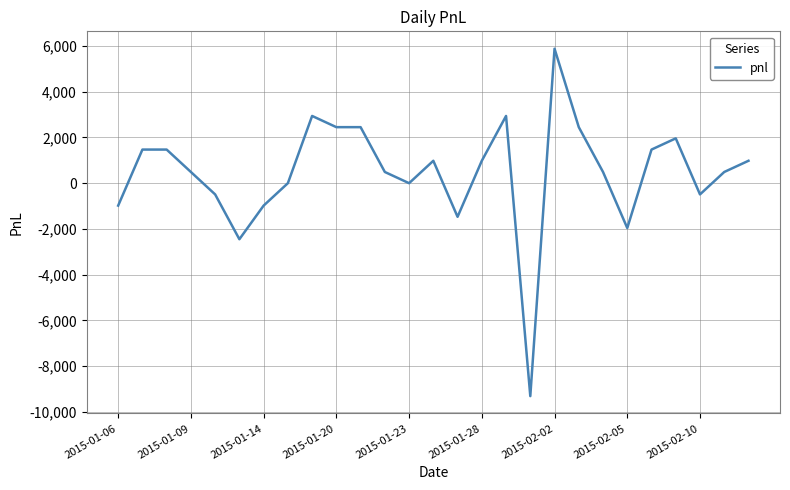

Is this an area chart (filled region under the line)?

No